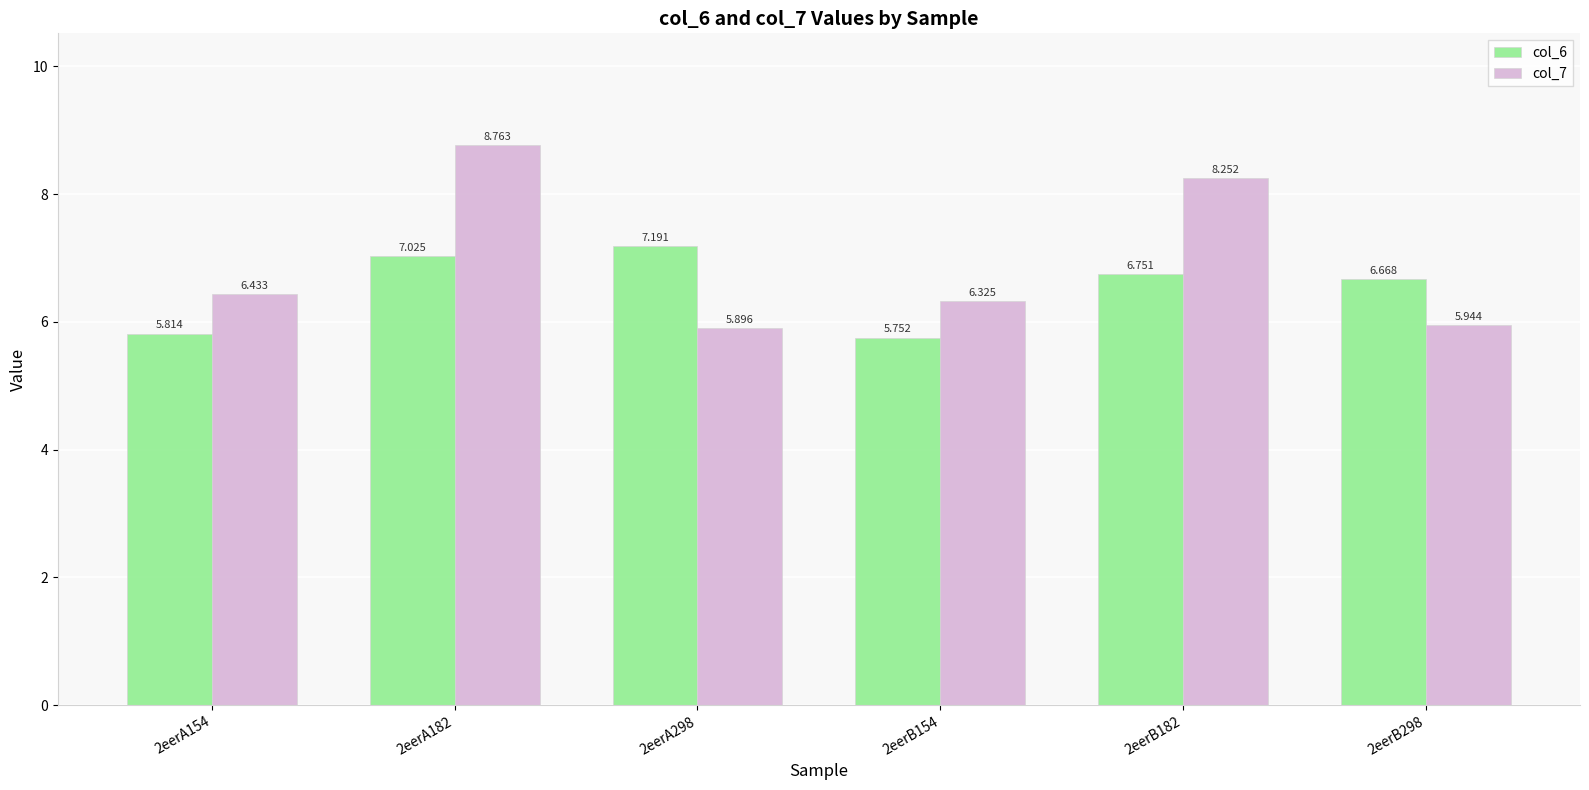

Is the value of col_6 at 2eerA298 greater than the value of col_7 at 2eerA298?

Yes